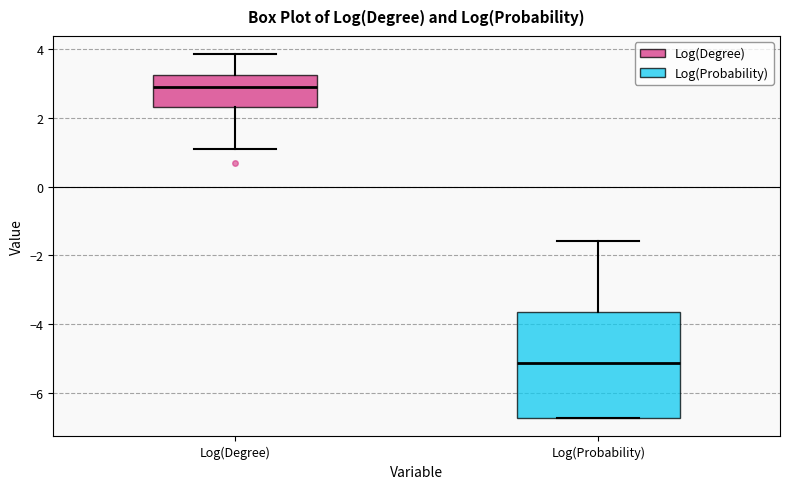

Comparing the boxes themselves (not the whiskers), which one is the tallest?

Log(Probability)